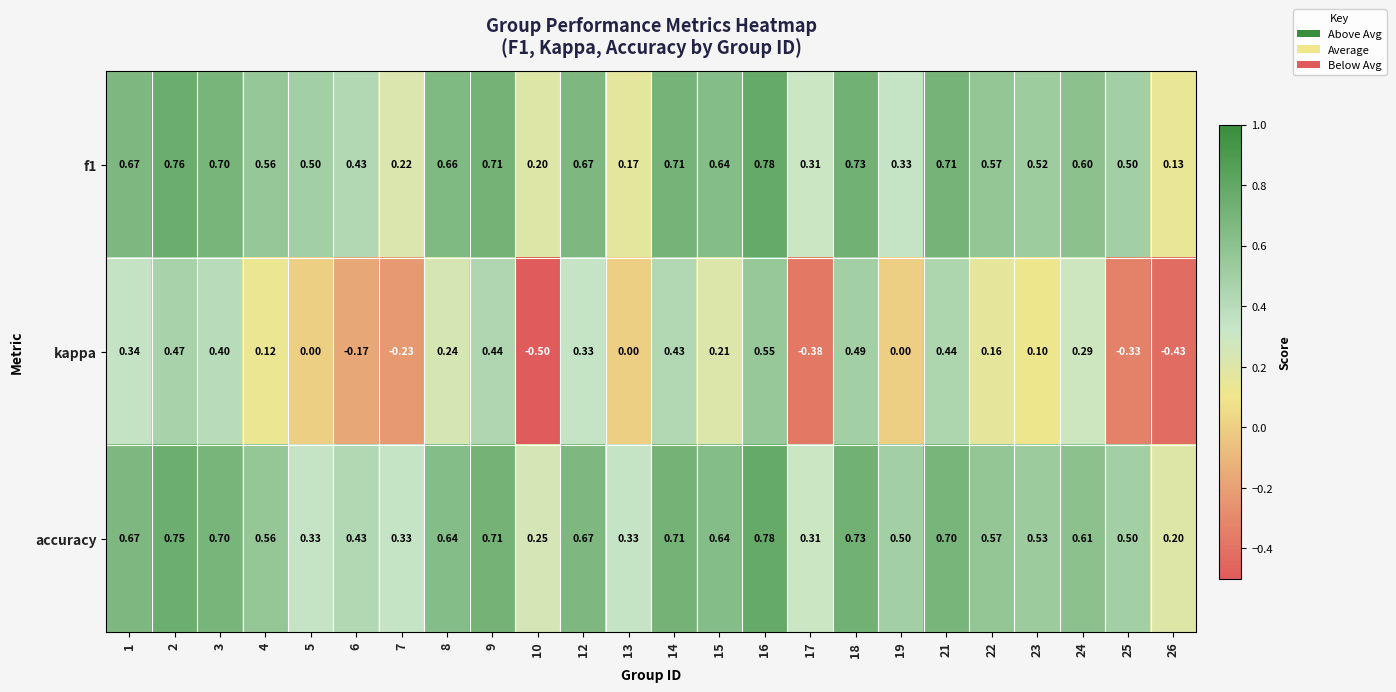

Which series has the largest total across all categories?

accuracy